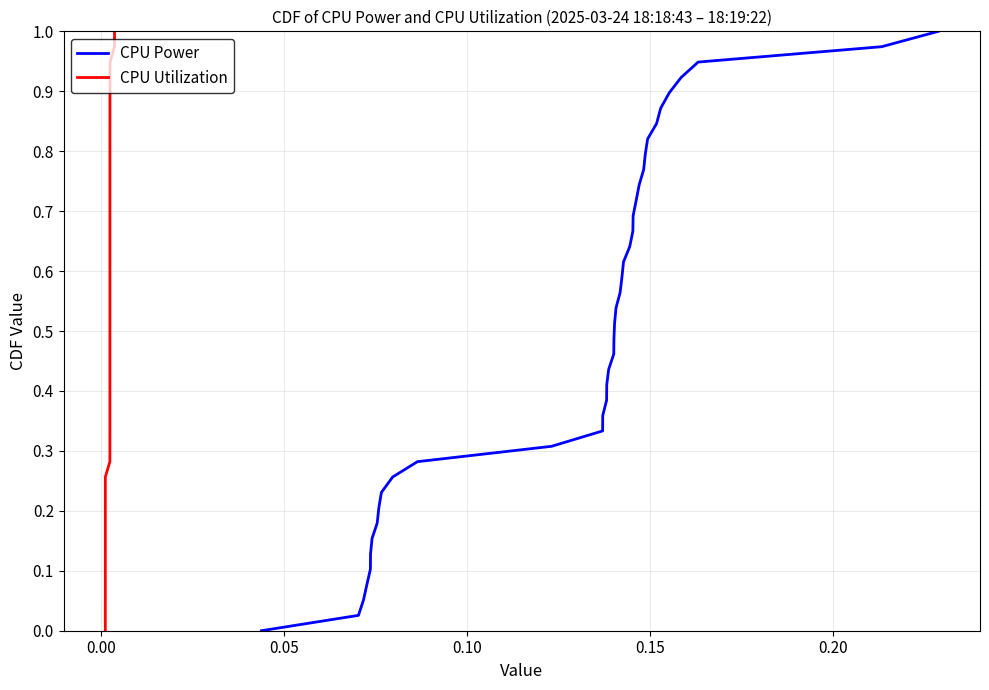

The CPU Power series shows 1.1 at 30. True or false?

False